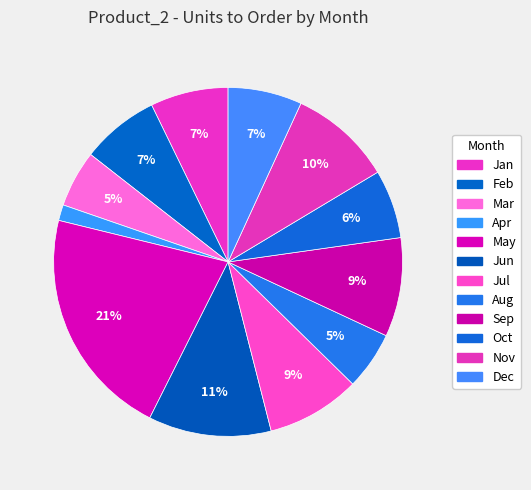

To the nearest percent, what is the average slice percentage?

8%